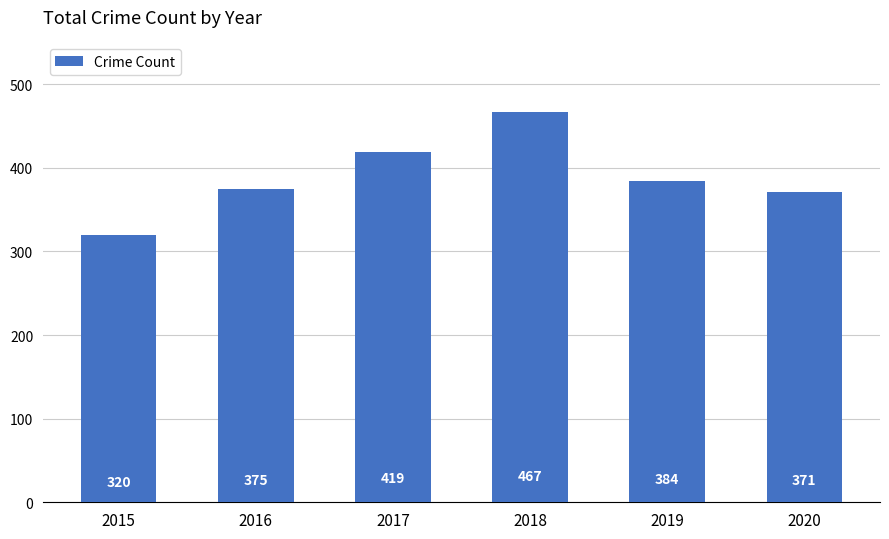

At which label is the value closest to 393?

2019